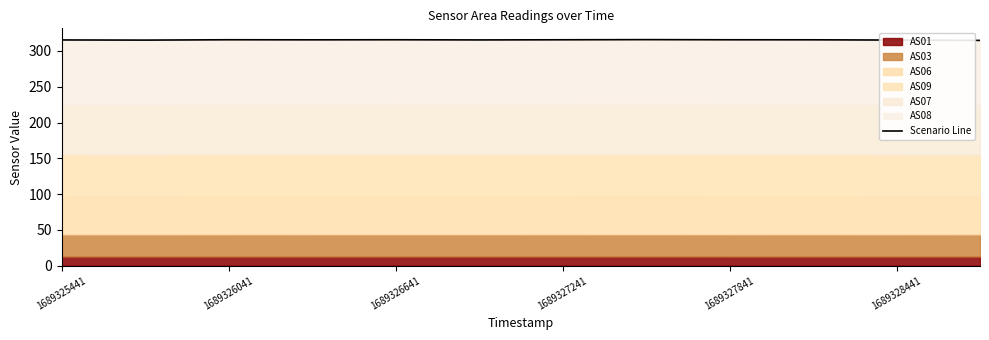

How many lines are shown in the chart?

1